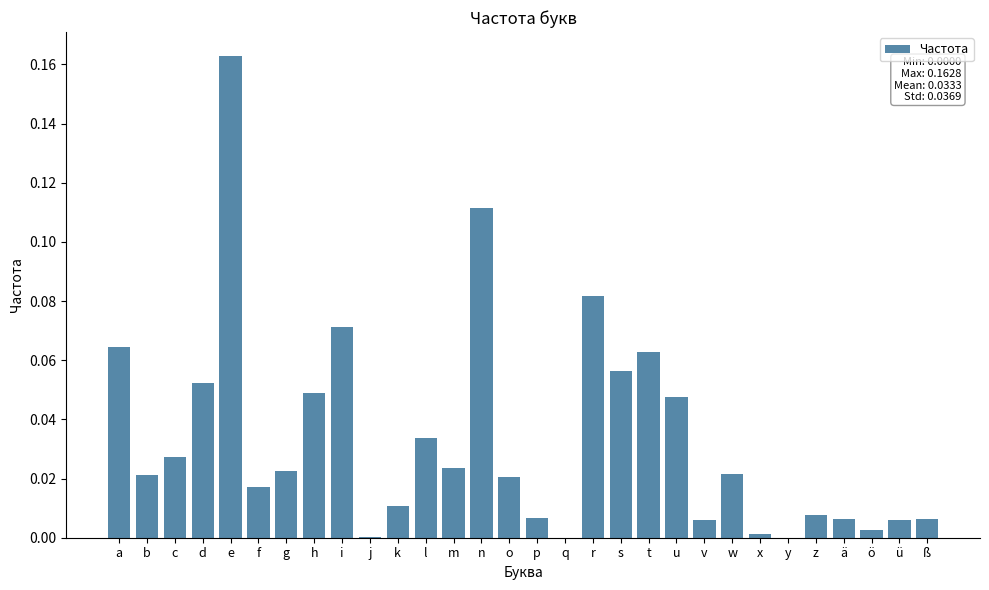

Between f and q, which is larger?

f